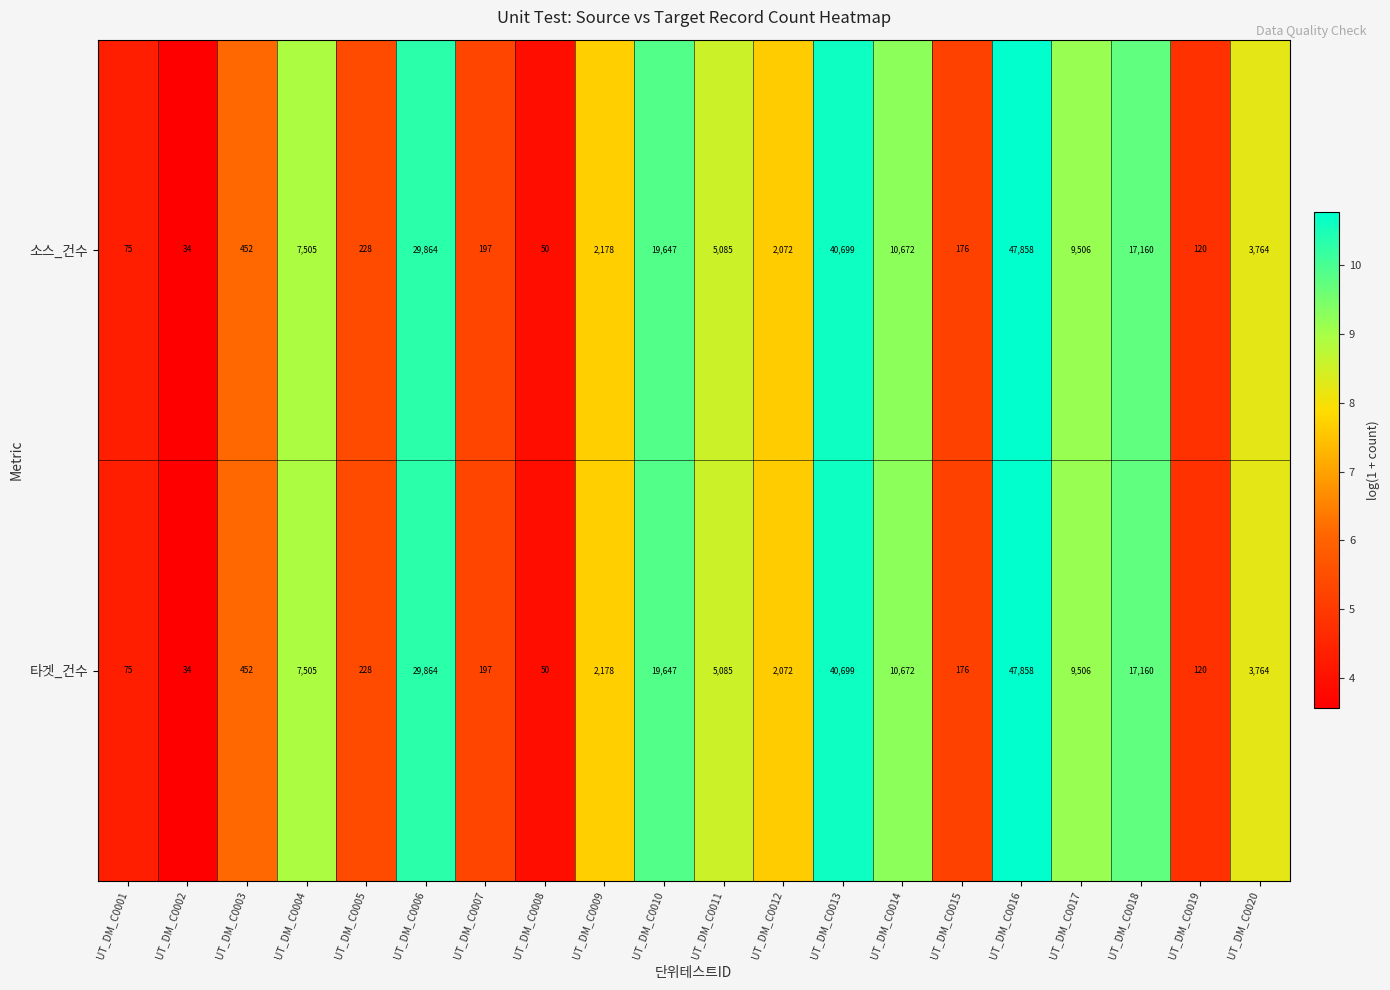

What is the average value of the 타겟_건수 series?

9867